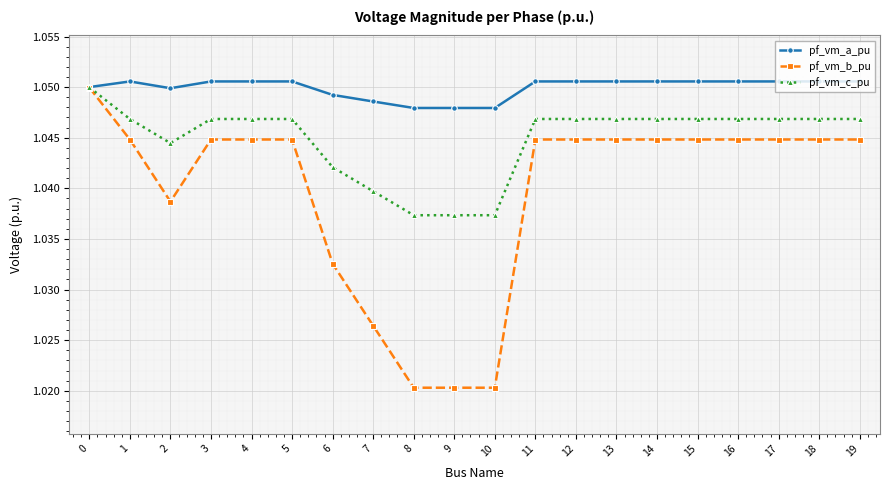

Count the pf_vm_a_pu values in the range 1 to 2.

20